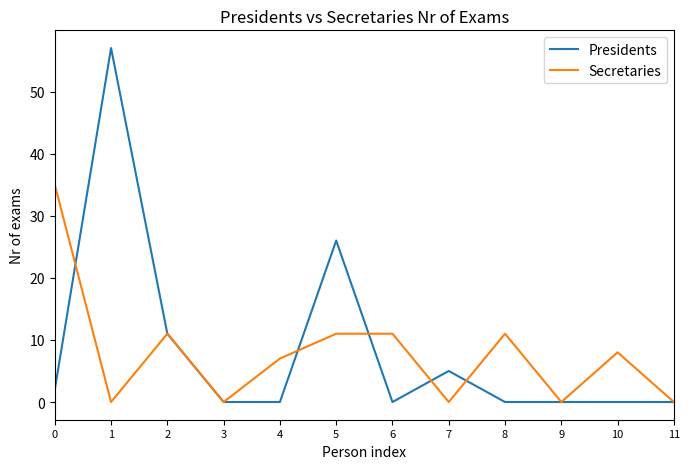

What is the sum of all Presidents values?

101